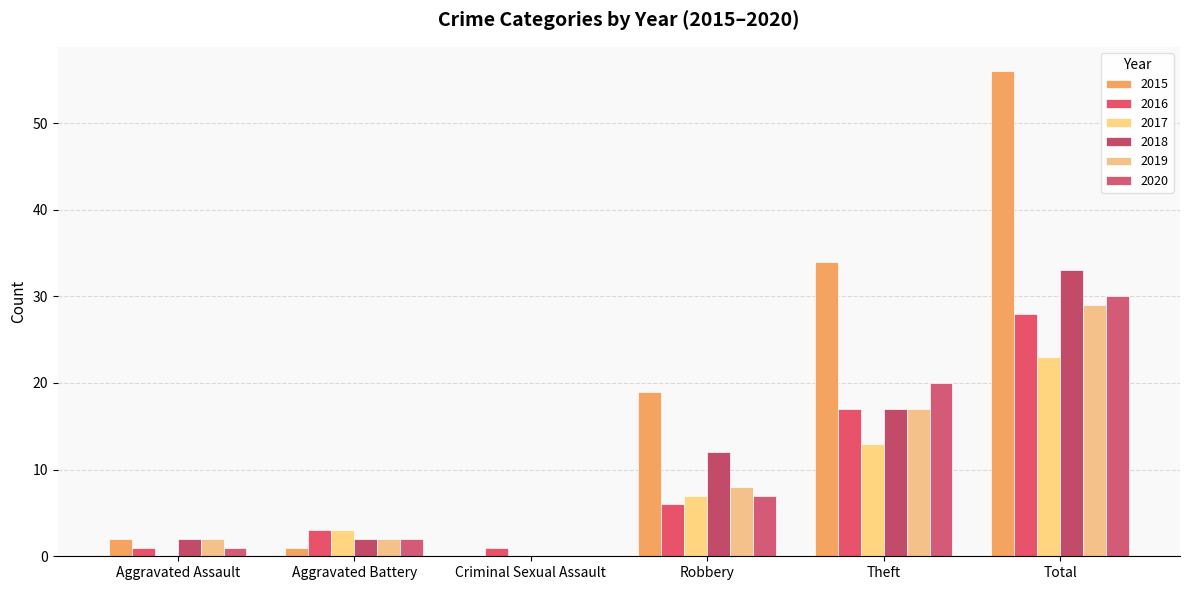

How many categories are shown in the chart?

6